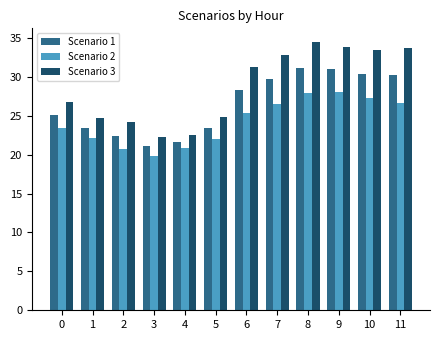

Which series has the largest range (max minus min)?

Scenario 3